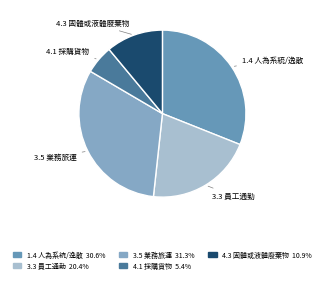

Rank the categories by value from lowest to highest.

4.1 採購貨物, 4.3 固體或液體廢棄物, 3.3 員工通勤, 1.4 人為系統/逸散, 3.5 業務旅運